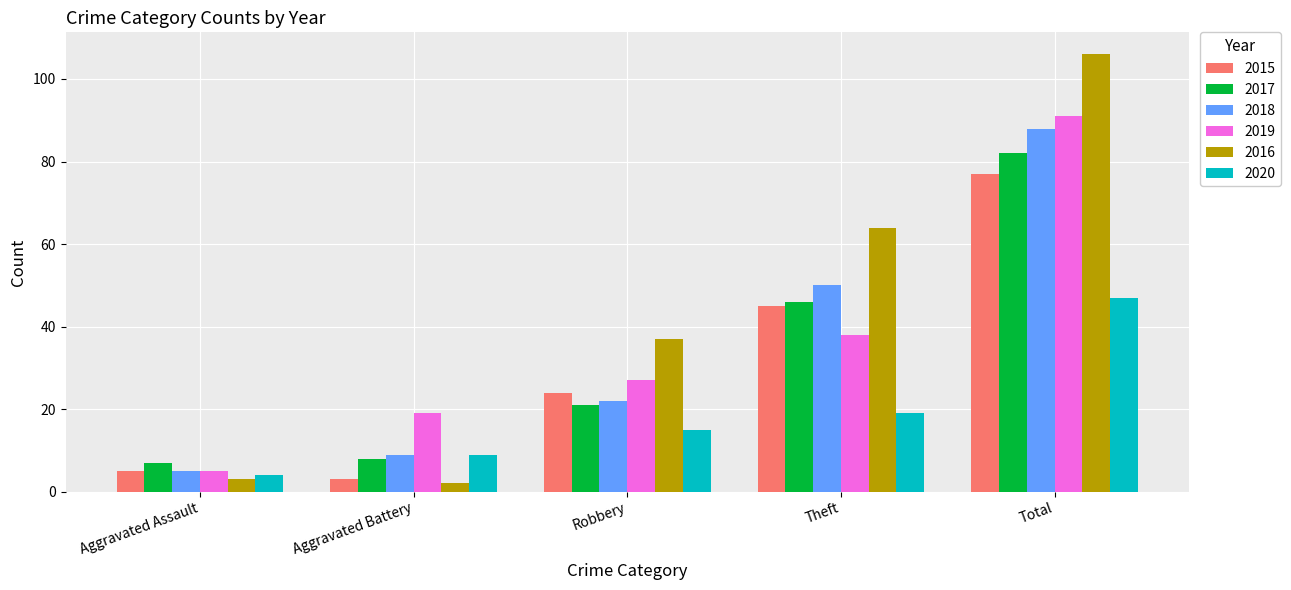

Reading left to right, list all the values displayed in this chart.

2015: Aggravated Assault=5	Aggravated Battery=3	Robbery=24	Theft=45	Total=77
2017: Aggravated Assault=7	Aggravated Battery=8	Robbery=21	Theft=46	Total=82
2018: Aggravated Assault=5	Aggravated Battery=9	Robbery=22	Theft=50	Total=88
2019: Aggravated Assault=5	Aggravated Battery=19	Robbery=27	Theft=38	Total=91
2016: Aggravated Assault=3	Aggravated Battery=2	Robbery=37	Theft=64	Total=106
2020: Aggravated Assault=4	Aggravated Battery=9	Robbery=15	Theft=19	Total=47